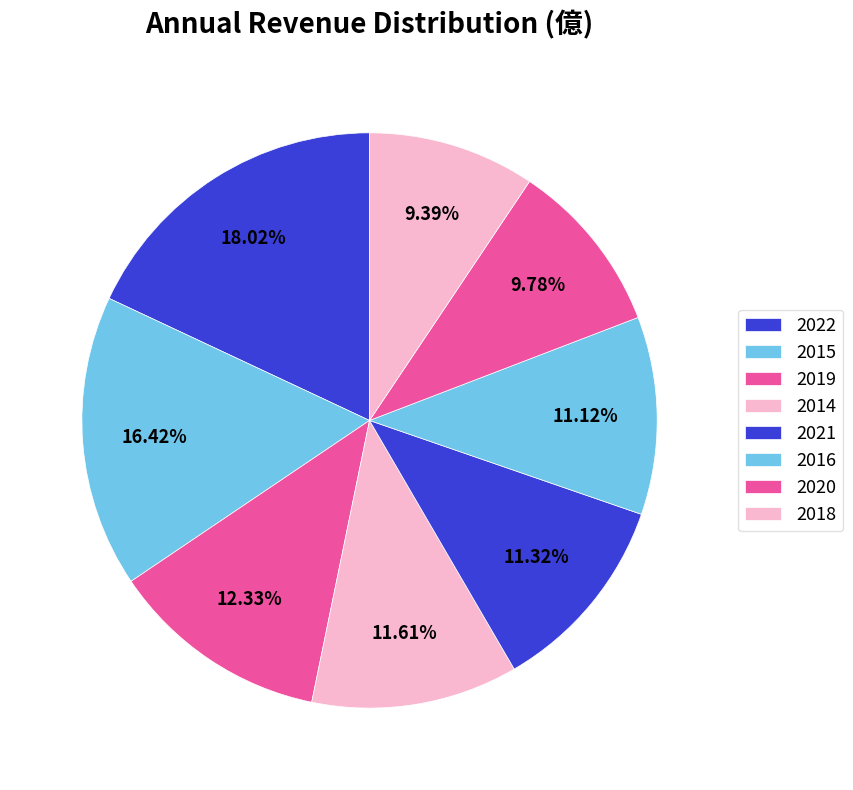

How many segments does this pie chart have?

8